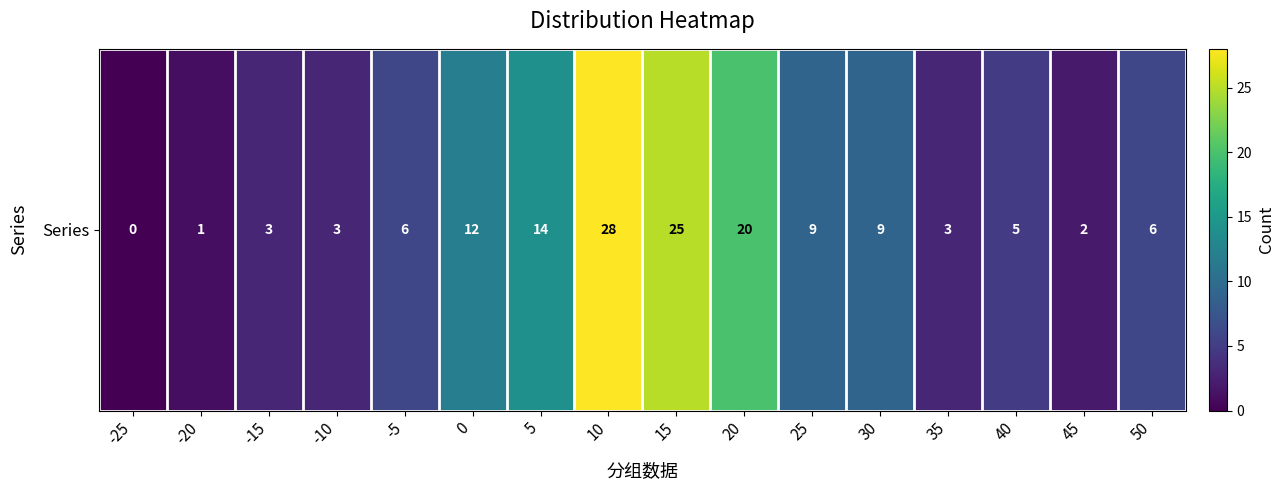

What is the sum of the values at 20 and -5?

26